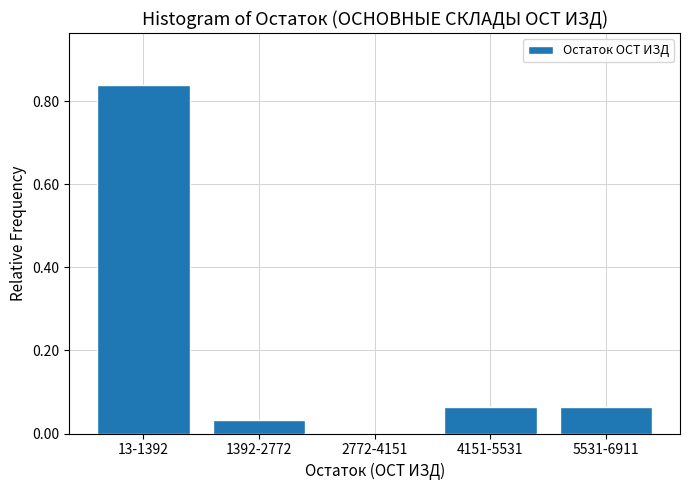

The chart shows a value of 0.0 at 1392-2772. True or false?

True